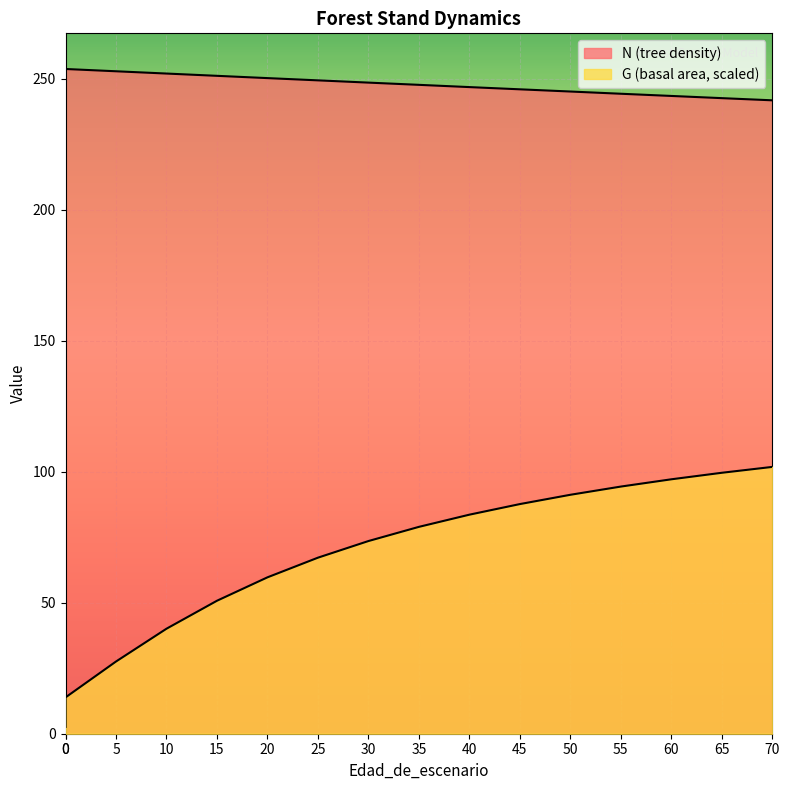

True or false: N and G intersect in this chart.

False